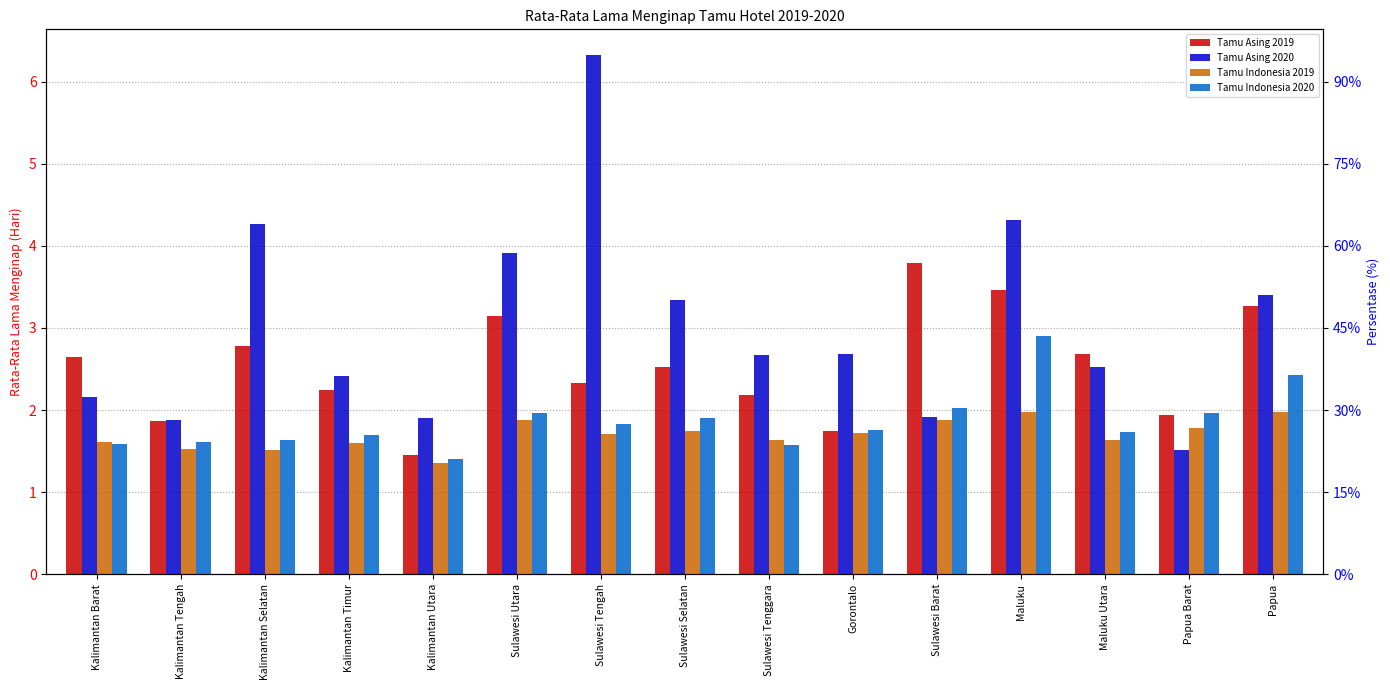

How many bars are there in each group?

4